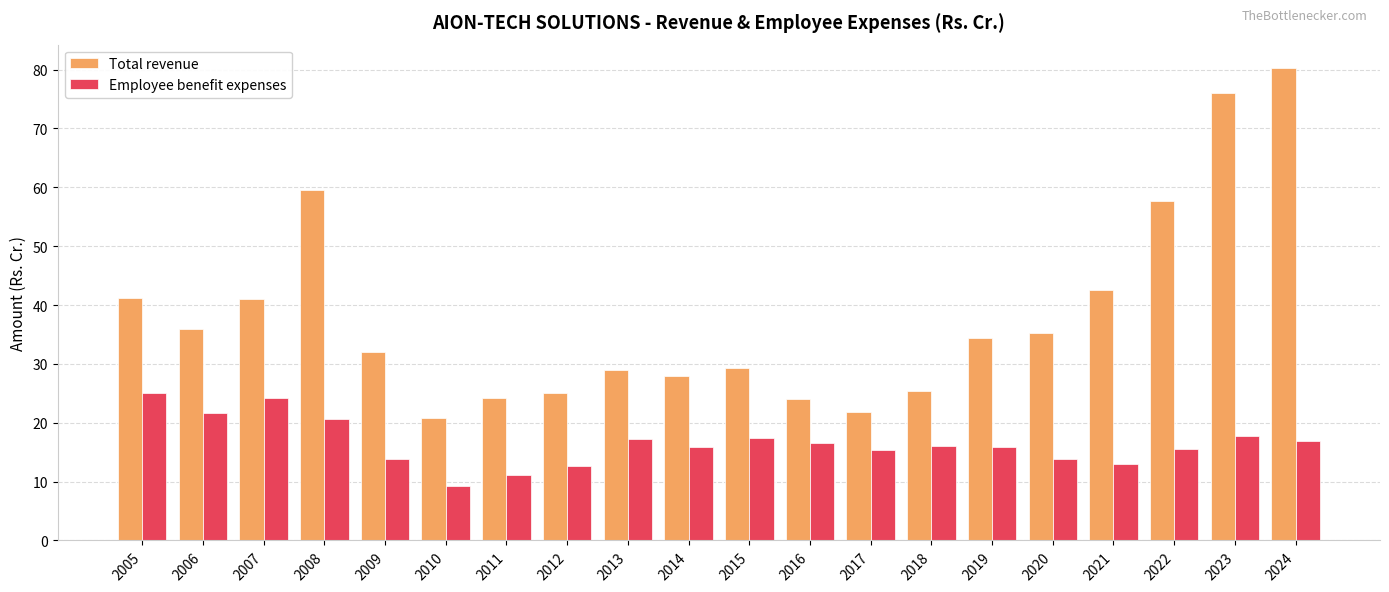

Which series has the largest total across all categories?

Total revenue